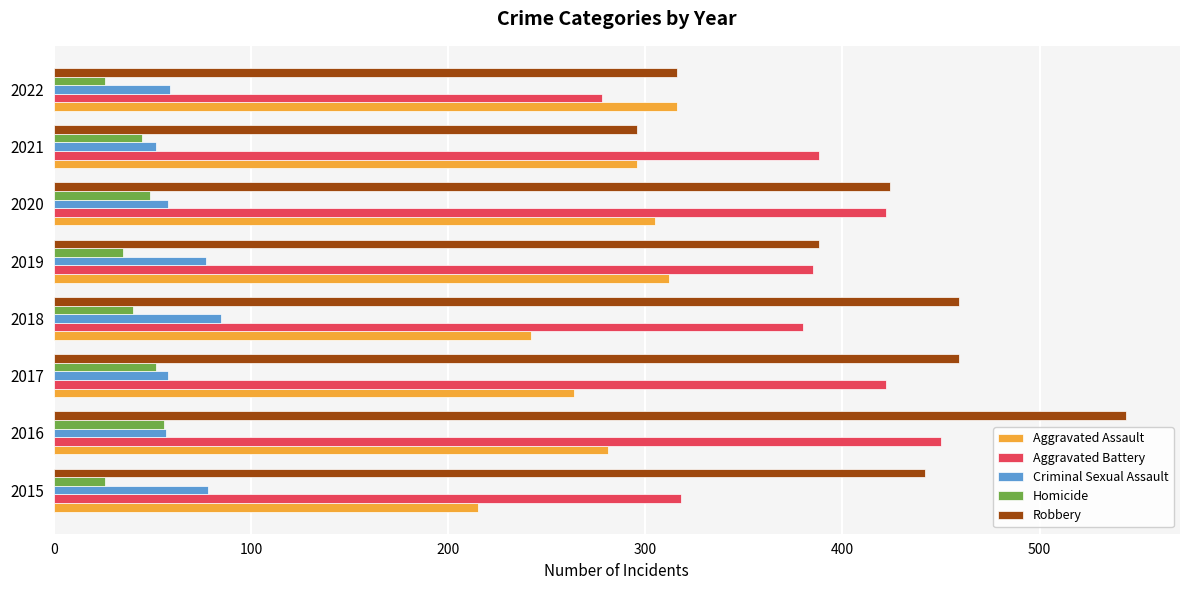

What is the difference between the highest and lowest values at 2017?

407